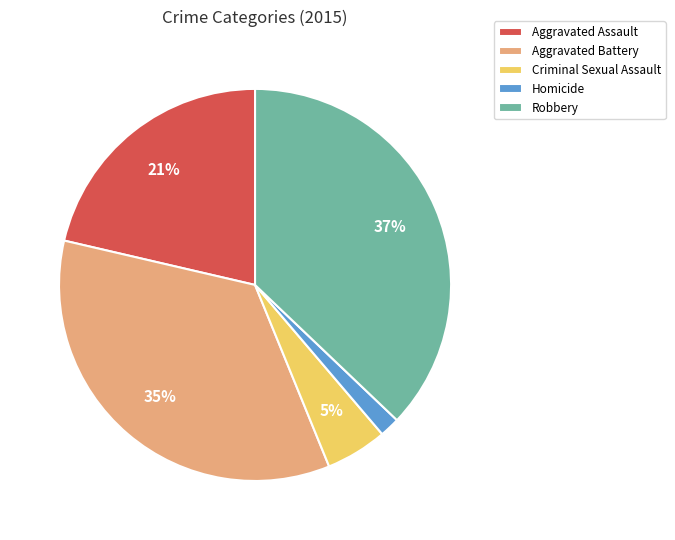

Is the sum of Criminal Sexual Assault and Homicide greater than half?

No